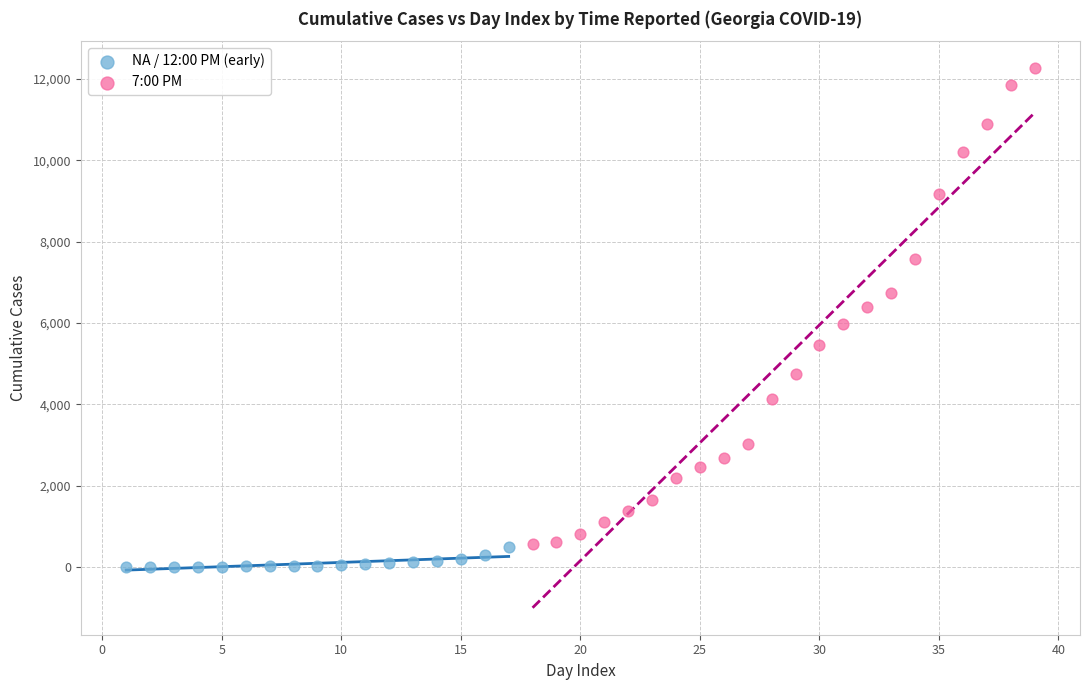

Which series has the largest Y range (max minus min)?

7:00 PM